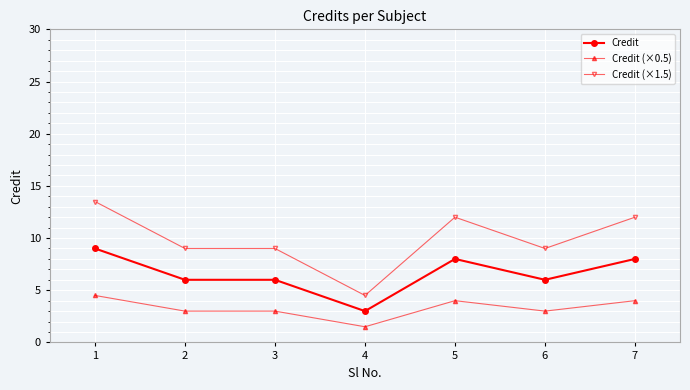

How many Credit values are between 6 and 8?

5